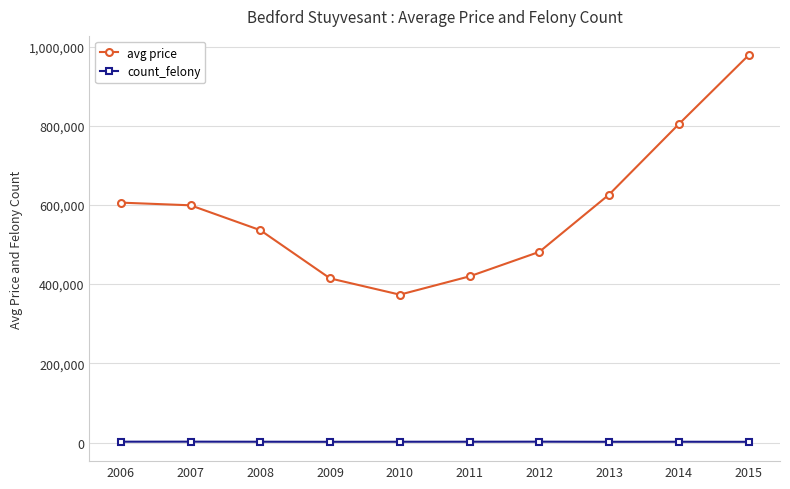

The value of avg price at 2013 is 626258.2. True or false?

True